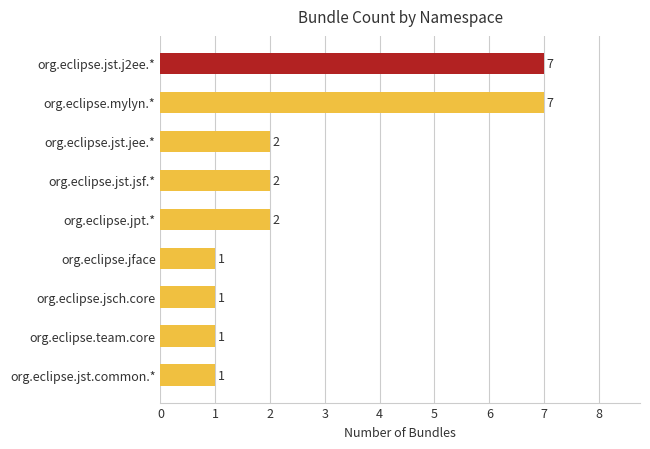

The chart shows a value of 7 at org.eclipse.jst.j2ee.*. True or false?

True